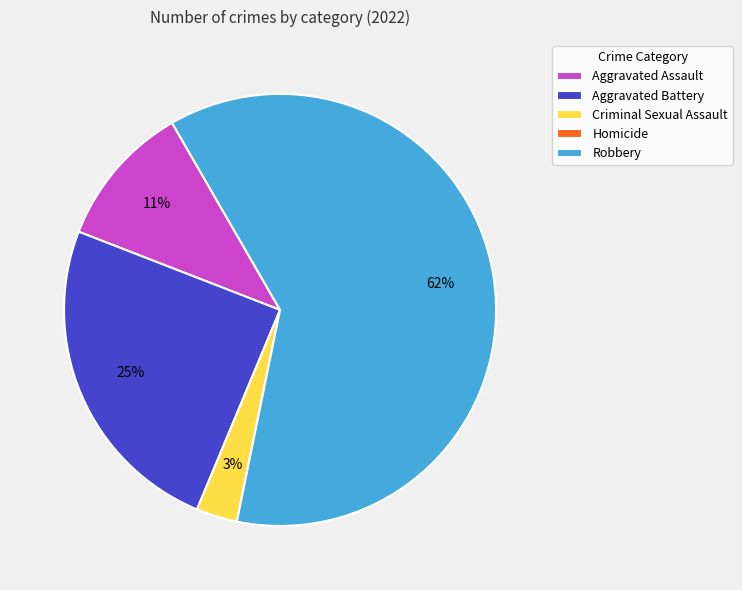

To the nearest percent, what is the difference between the Criminal Sexual Assault and Robbery slice percentages?

58%